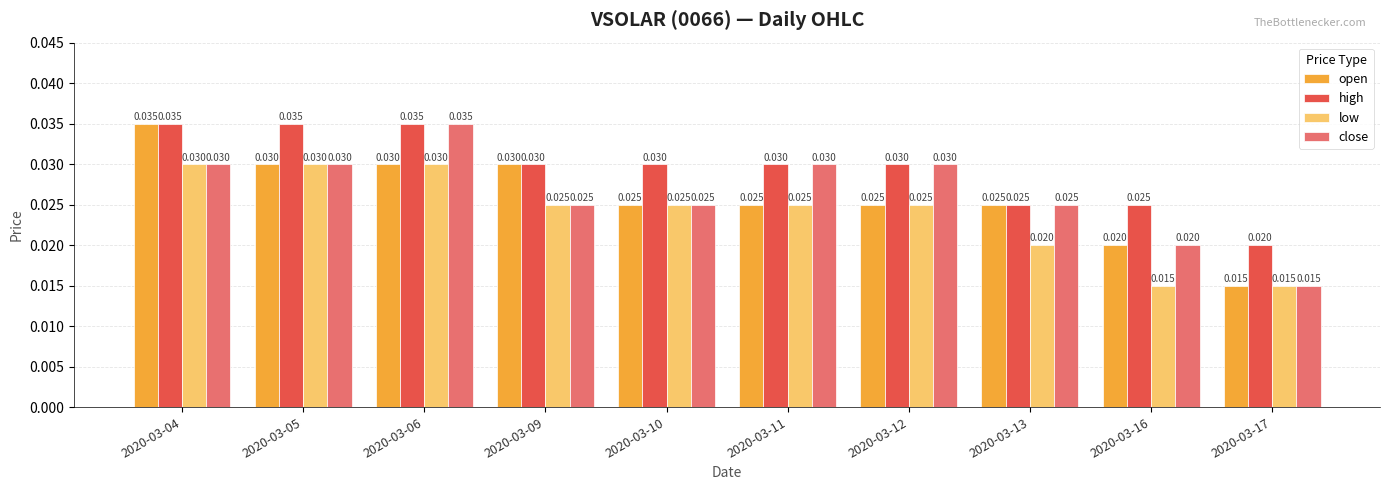

How many groups of bars are there?

10